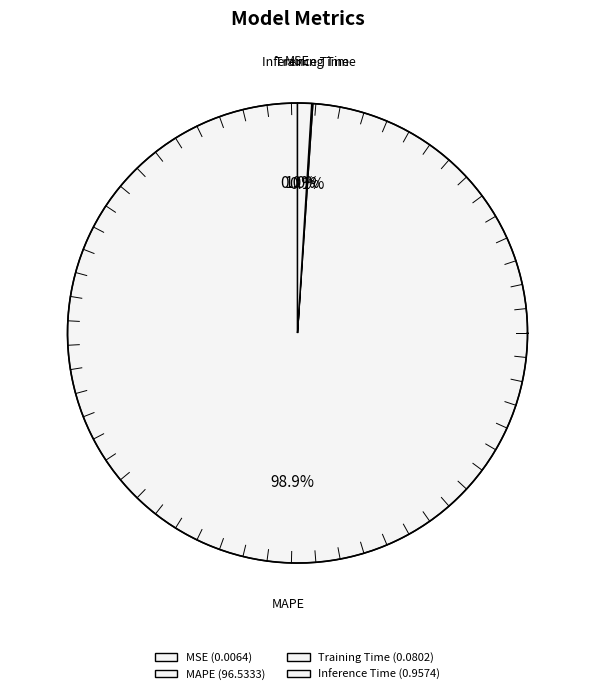

How much of the chart is everything except MAPE?

1.1%